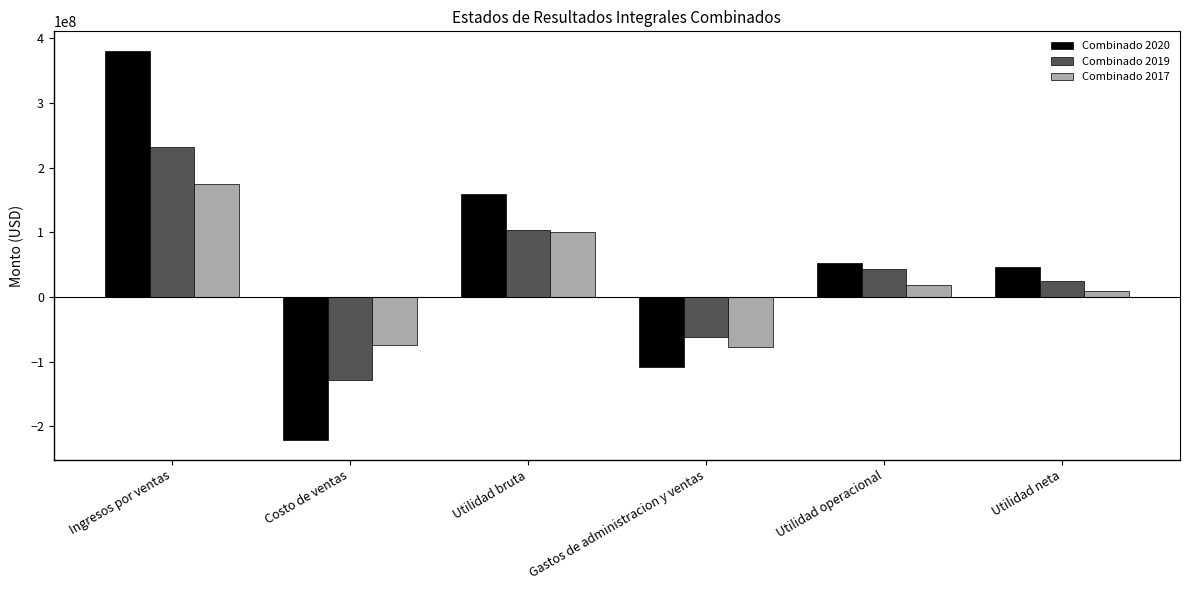

Reading right to left, list all the values displayed in this chart.

Combinado 2020: 45956155.0	51795165.0	-108205197.0	159116264.0	-221507836.0	380624100.0
Combinado 2019: 24071383.8	42897845.0	-61938780.0	103644051.0	-128818072.0	232462123.0
Combinado 2017: 9897241.4	19164552.0	-78018018.0	100555072.0	-73959285.0	174514357.0